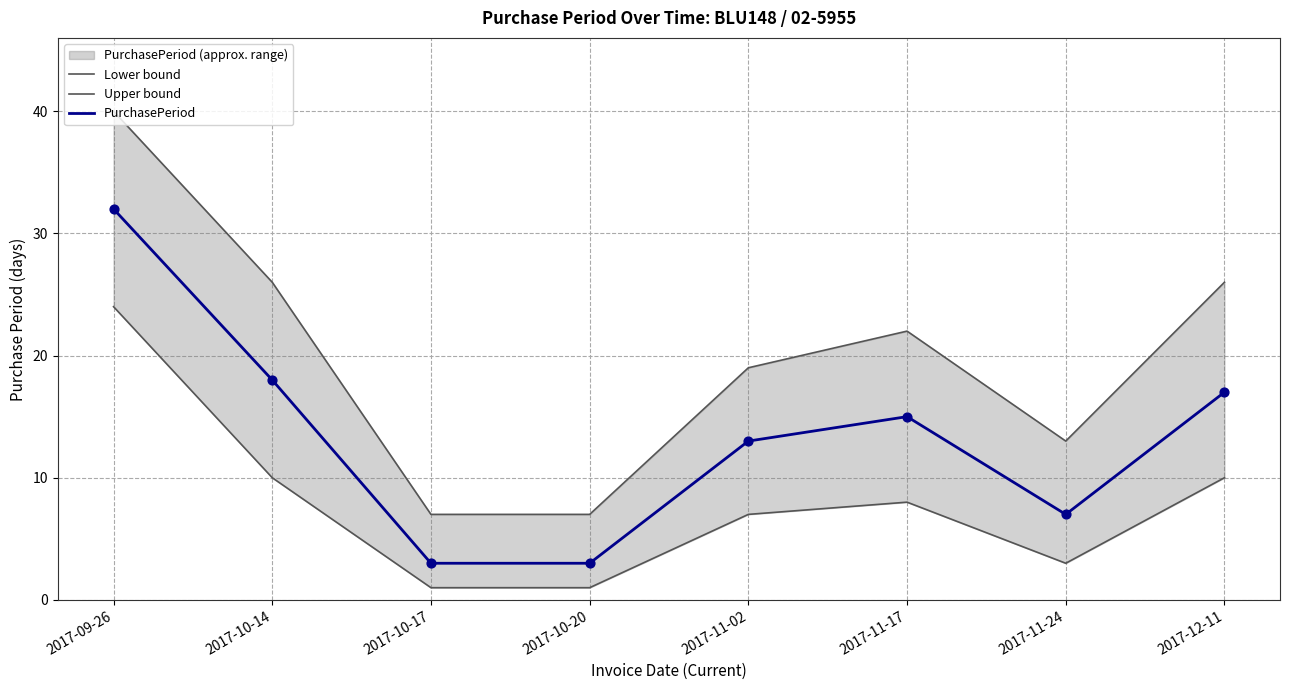

Which series contains the lowest Y value?

Lower bound